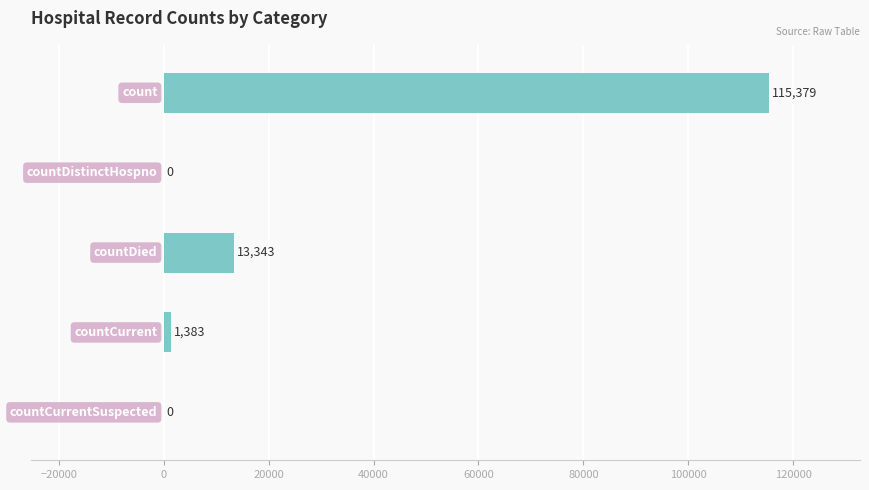

What is the greatest value displayed?

115379